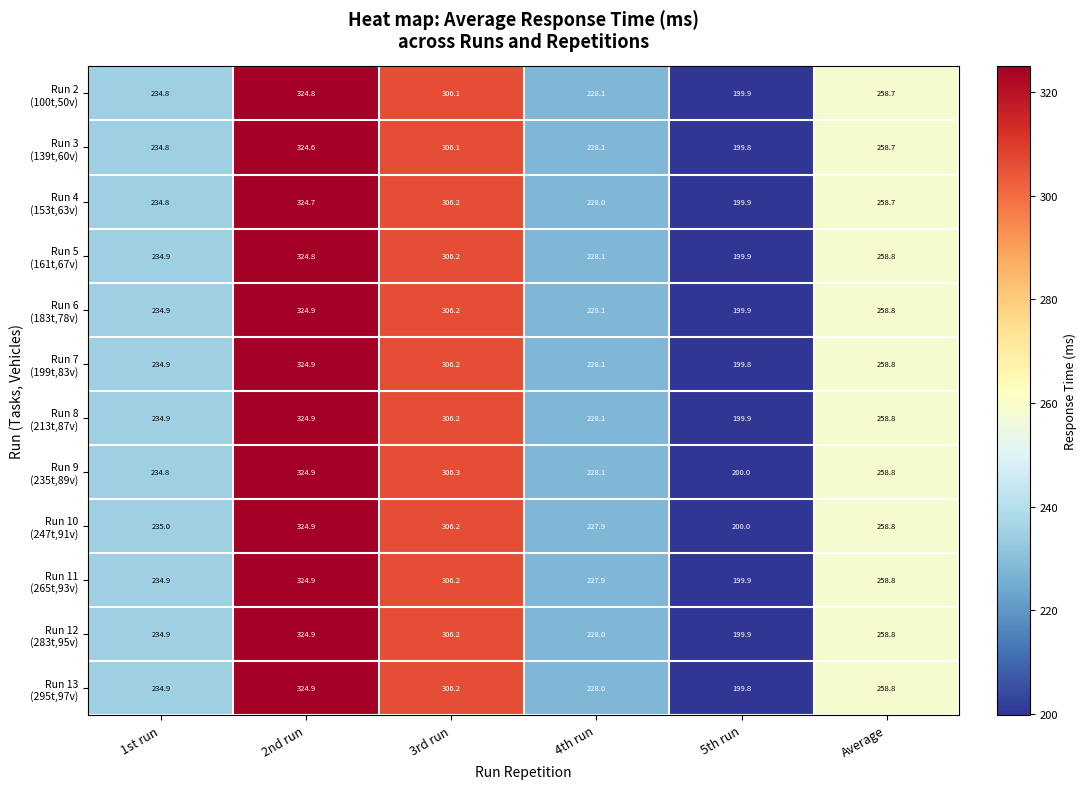

What is the total value across all series at 3rd run?

3674.3